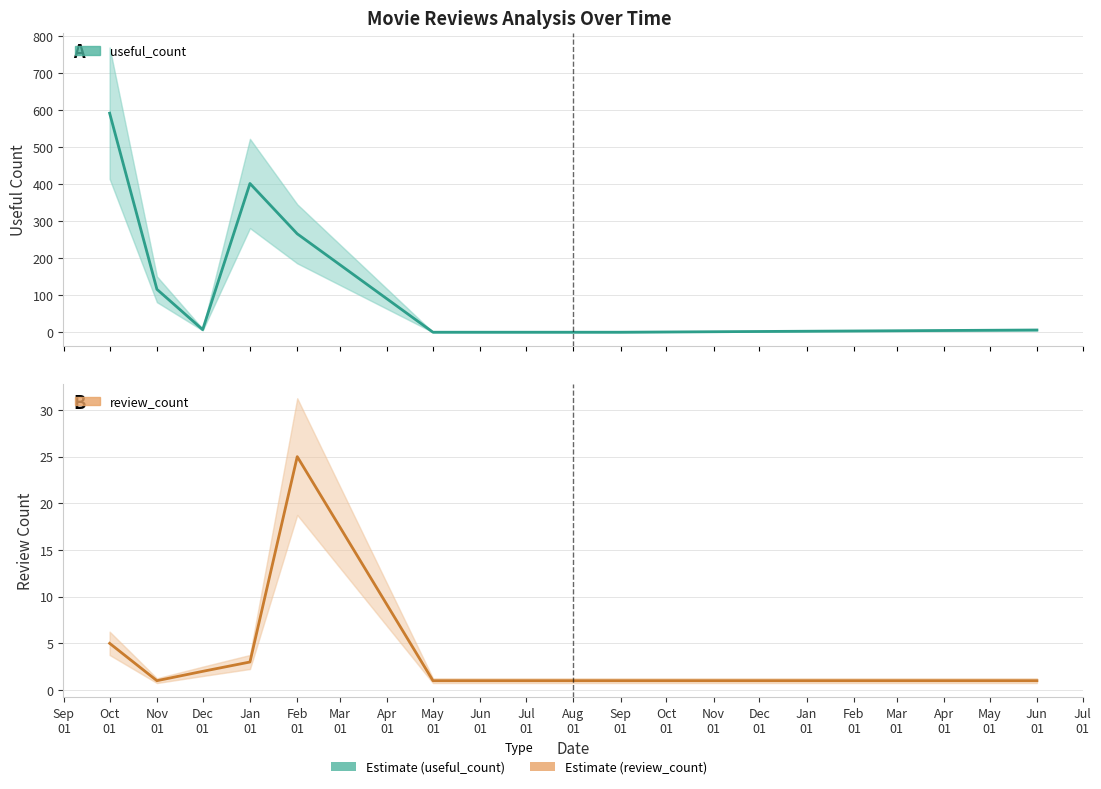

In review_count, how many points are lower than both neighbors (excluding endpoints)?

1